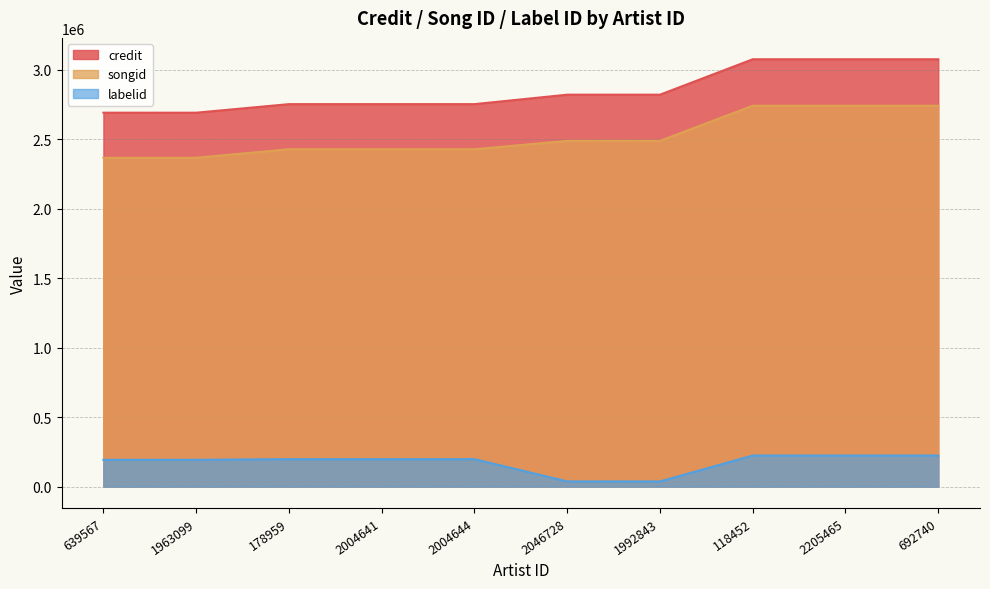

Reading right to left, transcribe all the data shown in this chart.

credit: 692740=3074029	2205465=3074029	118452=3074029	1992843=2819172	2046728=2819172	2004644=2751158	2004641=2751158	178959=2751158	1963099=2689600	639567=2689600
songid: 692740=2739720	2205465=2739720	118452=2739720	1992843=2486991	2046728=2486991	2004644=2426748	2004641=2426748	178959=2426748	1963099=2365151	639567=2365151
labelid: 692740=223404	2205465=223404	118452=223404	1992843=37127	2046728=37127	2004644=197472	2004641=197472	178959=197472	1963099=192600	639567=192600